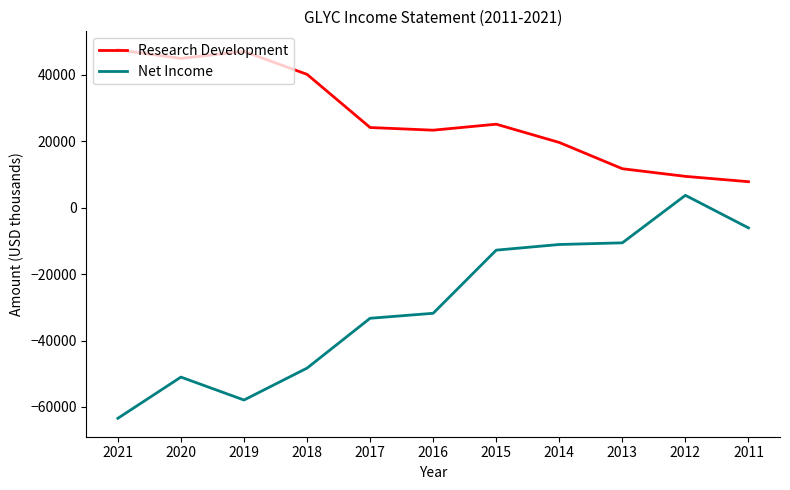

Rank the series by their maximum value, from highest to lowest.

Research Development, Net Income